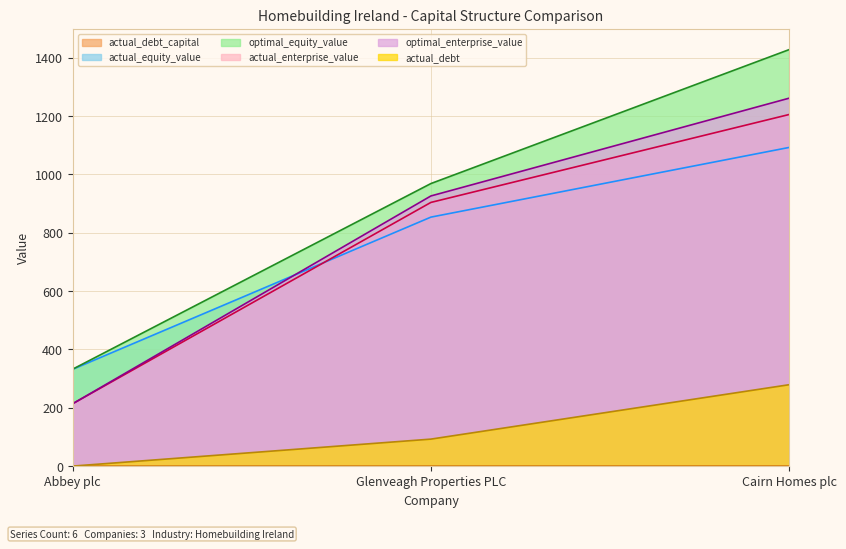

At Cairn Homes plc, list the series in order from largest to smallest.

optimal_equity_value, optimal_enterprise_value, actual_enterprise_value, actual_equity_value, actual_debt, actual_debt_capital